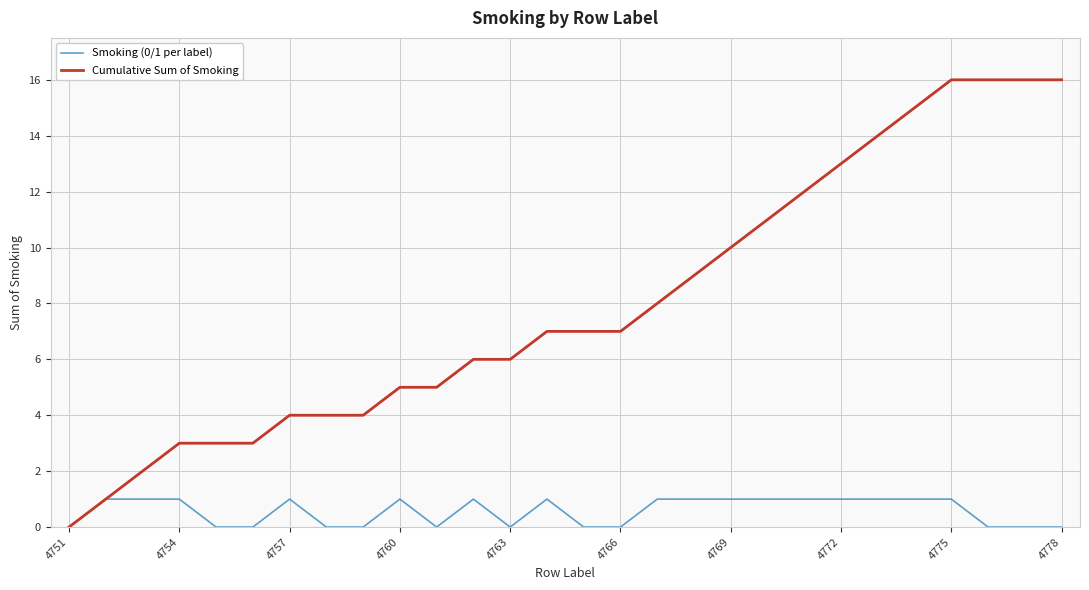

Reading left to right, extract all data points from this chart.

Smoking (0/1 per label): 0	1	1	1	0	0	1	0	0	1	0	1	0	1	0	0	1	1	1	1	1	1	1	1	1	0	0	0
Cumulative Sum of Smoking: 0	1	2	3	3	3	4	4	4	5	5	6	6	7	7	7	8	9	10	11	12	13	14	15	16	16	16	16